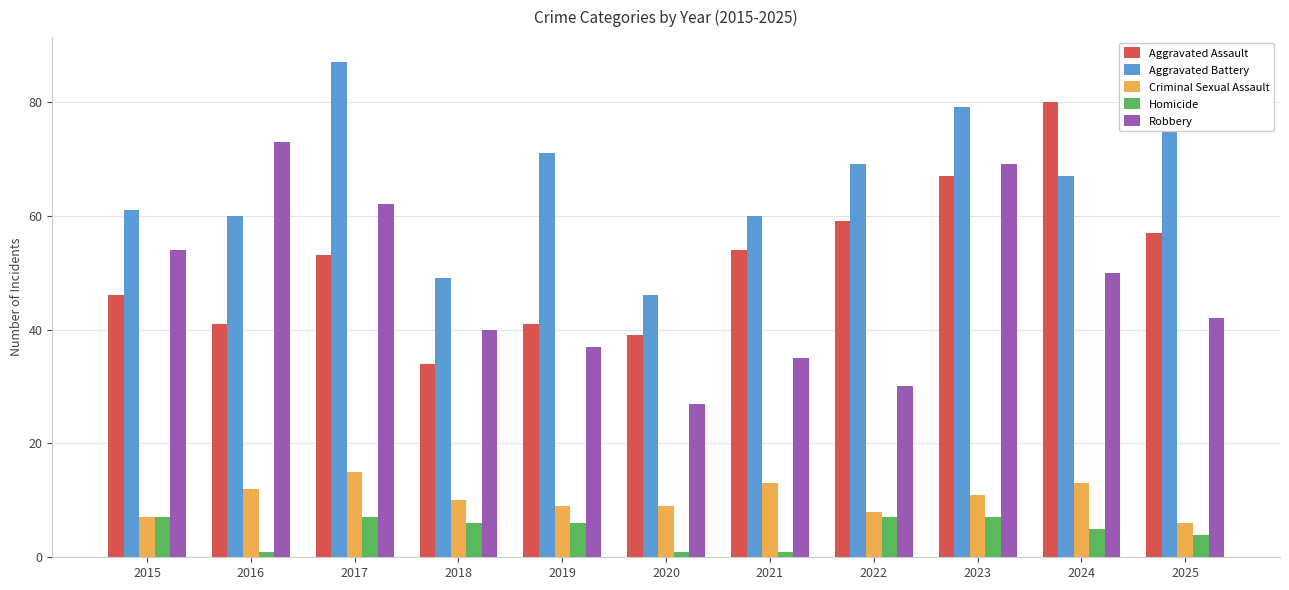

What are all the series names shown in the legend?

Aggravated Assault, Aggravated Battery, Criminal Sexual Assault, Homicide, Robbery